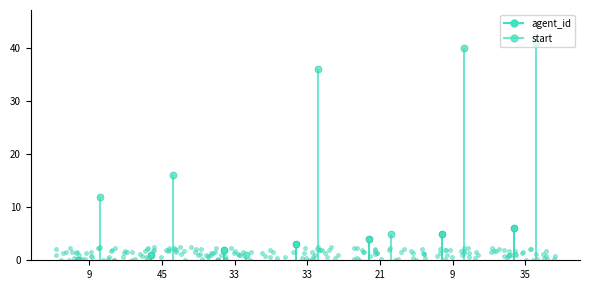

What is the sum of the agent_id values at 33 and 33?

5